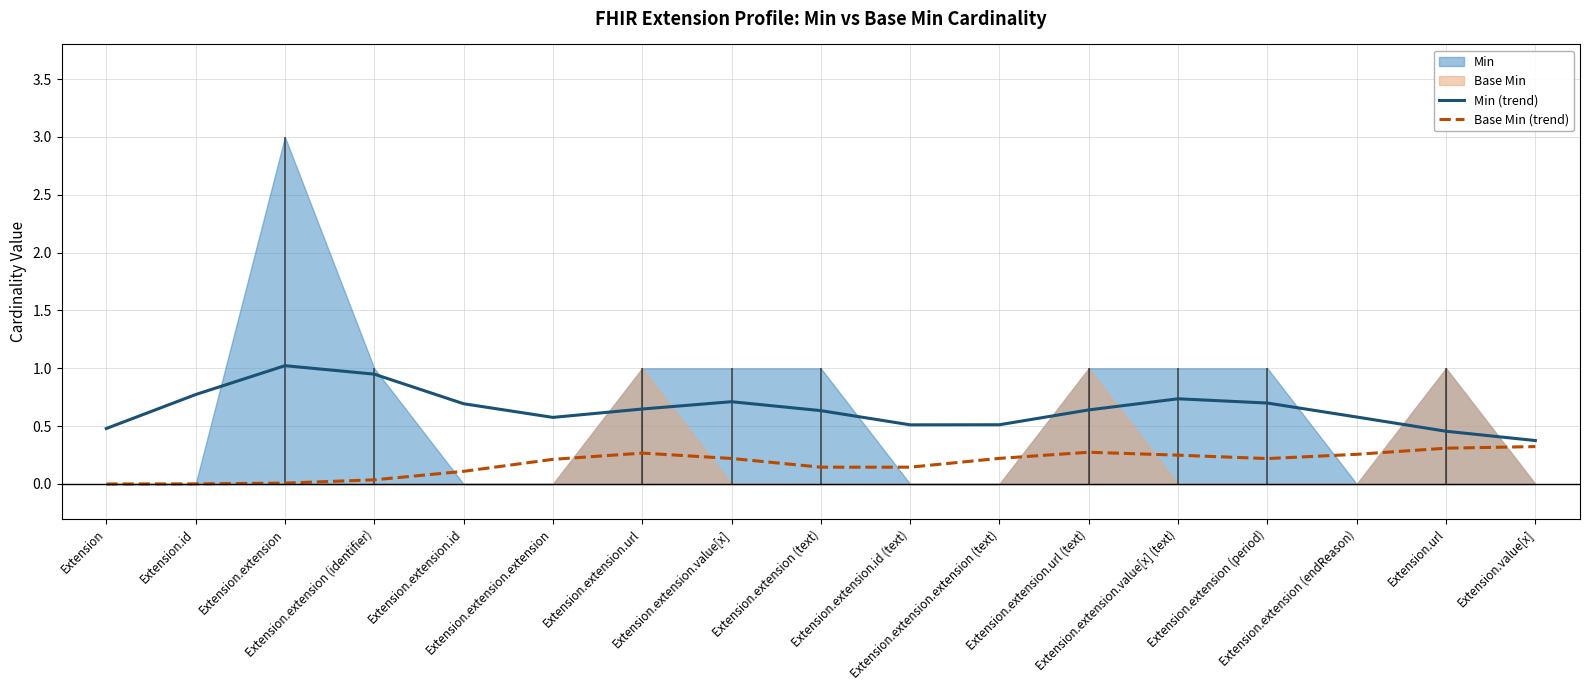

The value of Min (trend) at Extension.url is 0.2. True or false?

False